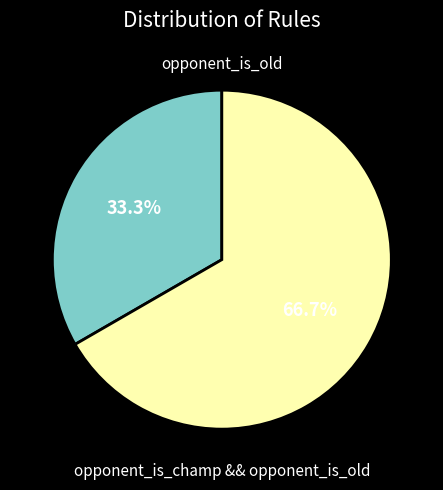

Is there any slice that represents more than half of the pie?

Yes